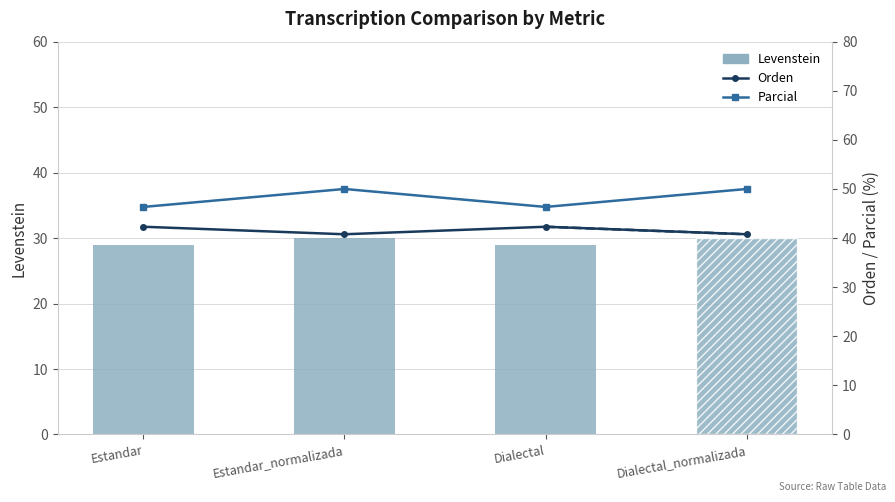

Does the chart contain any negative values?

No